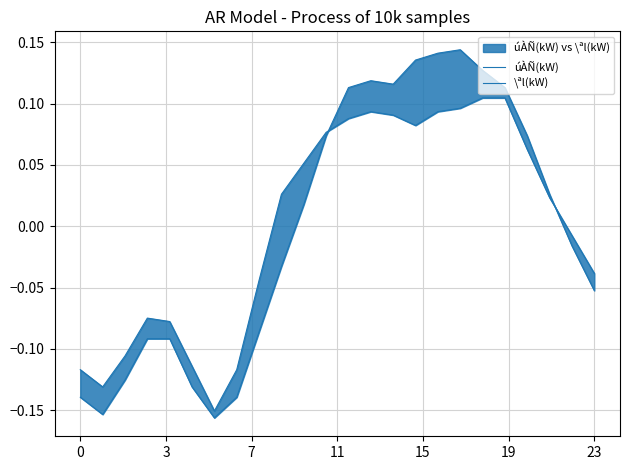

What is the difference between the maximum and minimum values in the úÀÑ(kW) series?

0.3